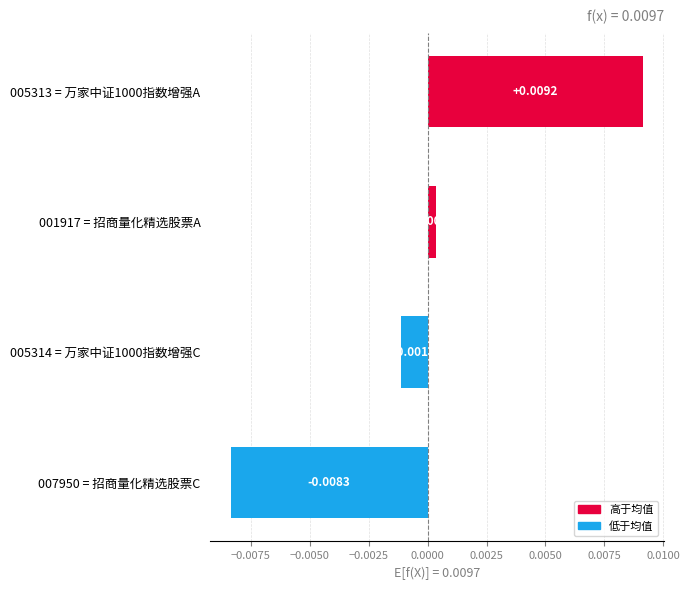

List the labels in order of value, smallest first.

007950 = 招商量化精选股票C, 005314 = 万家中证1000指数增强C, 001917 = 招商量化精选股票A, 005313 = 万家中证1000指数增强A